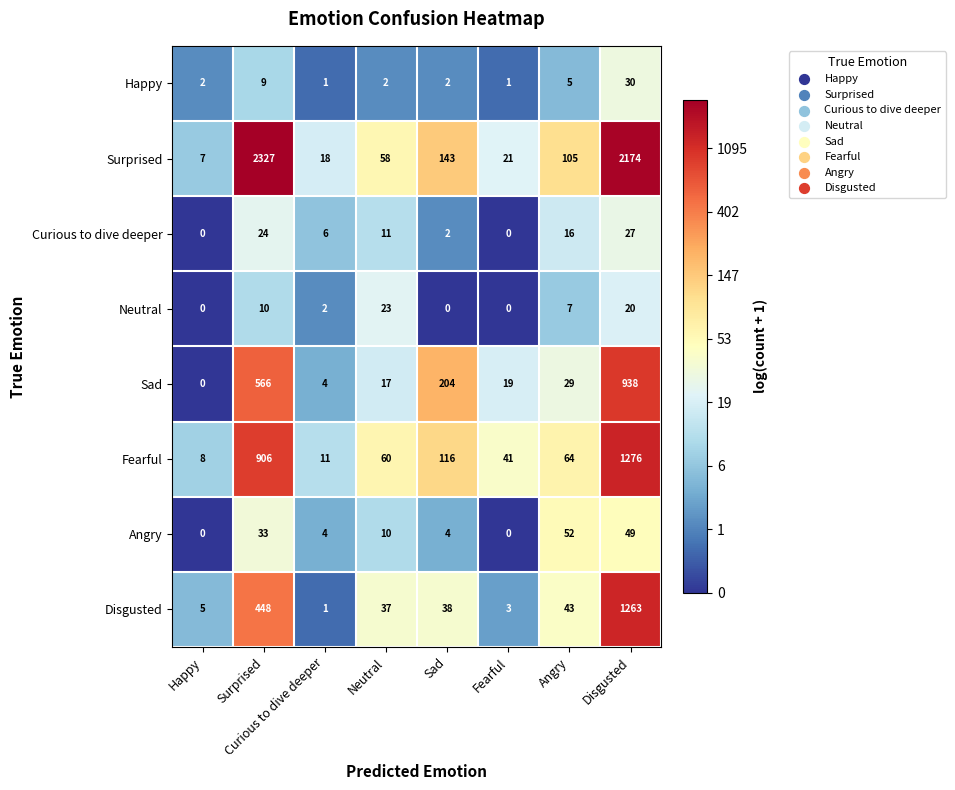

Which series has the largest range (max minus min)?

Surprised